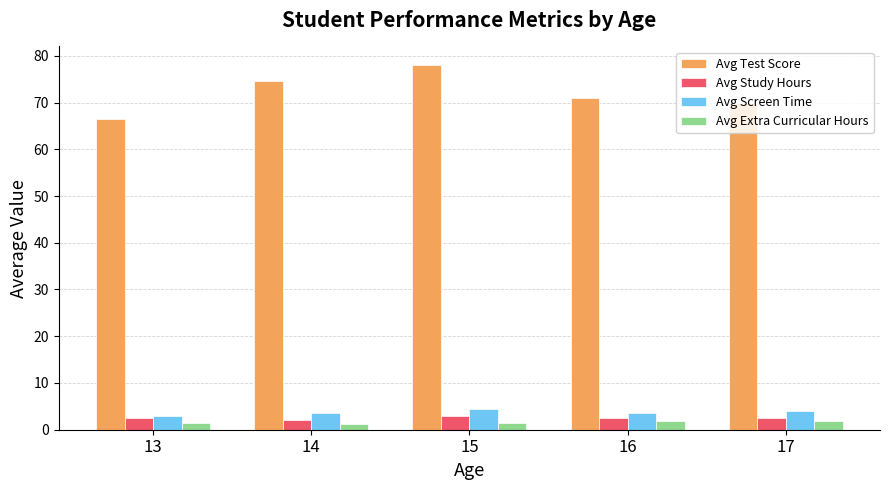

What is the highest value of the Avg Screen Time series?

4.5